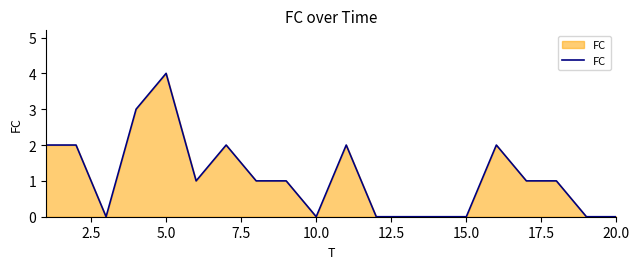

What is the greatest value displayed?

4